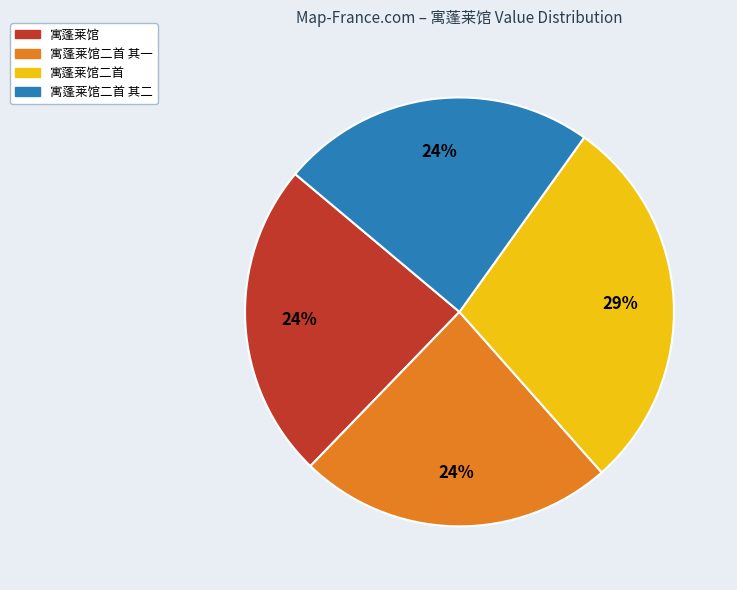

Does any single category account for the majority?

No